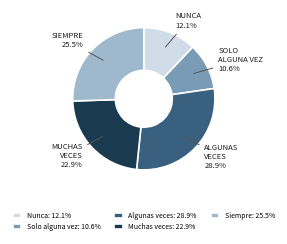

Which category has the smallest portion of the pie?

Solo alguna vez